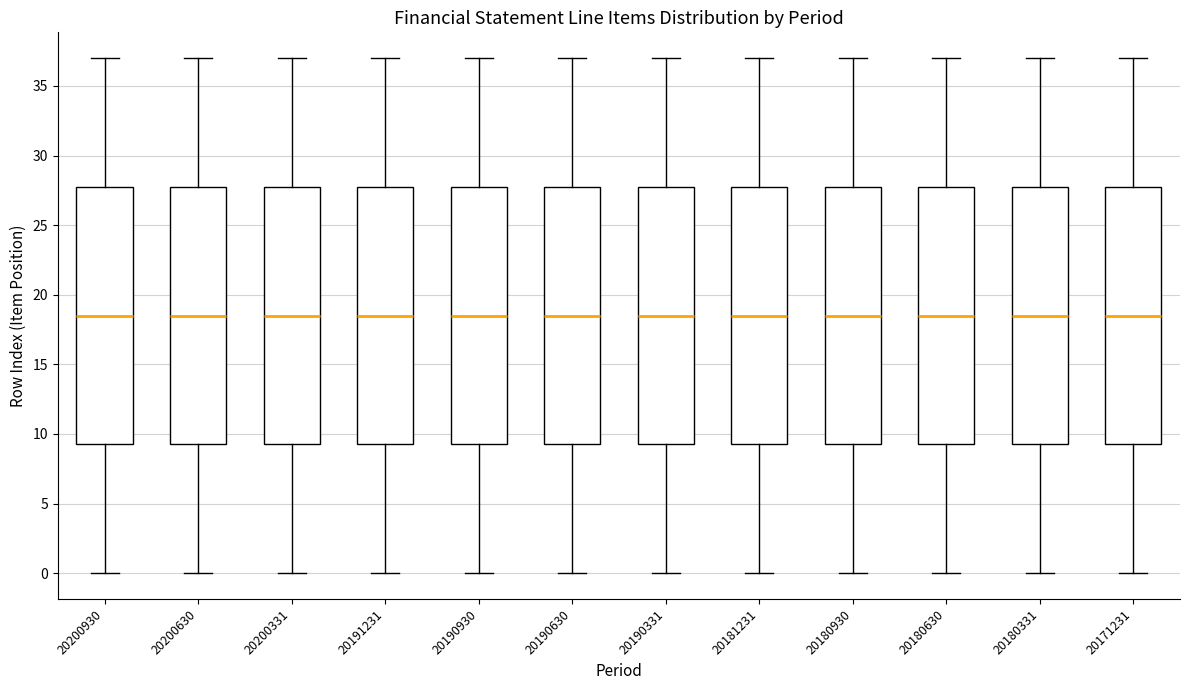

Reading left to right, transcribe this box plot: for each box, give where its median line is, the range the box spans, and where its two whiskers end, as read against the y-axis. The values are not printed on the chart, so give them approximately, as read against the axis.

20200930: median 18.5, box 9.5 to 28.0, whiskers 0.0 to 37.0
20200630: median 18.5, box 9.5 to 28.0, whiskers 0.0 to 37.0
20200331: median 18.5, box 9.5 to 28.0, whiskers 0.0 to 37.0
20191231: median 18.5, box 9.5 to 28.0, whiskers 0.0 to 37.0
20190930: median 18.5, box 9.5 to 28.0, whiskers 0.0 to 37.0
20190630: median 18.5, box 9.5 to 28.0, whiskers 0.0 to 37.0
20190331: median 18.5, box 9.5 to 28.0, whiskers 0.0 to 37.0
20181231: median 18.5, box 9.5 to 28.0, whiskers 0.0 to 37.0
20180930: median 18.5, box 9.5 to 28.0, whiskers 0.0 to 37.0
20180630: median 18.5, box 9.5 to 28.0, whiskers 0.0 to 37.0
20180331: median 18.5, box 9.5 to 28.0, whiskers 0.0 to 37.0
20171231: median 18.5, box 9.5 to 28.0, whiskers 0.0 to 37.0